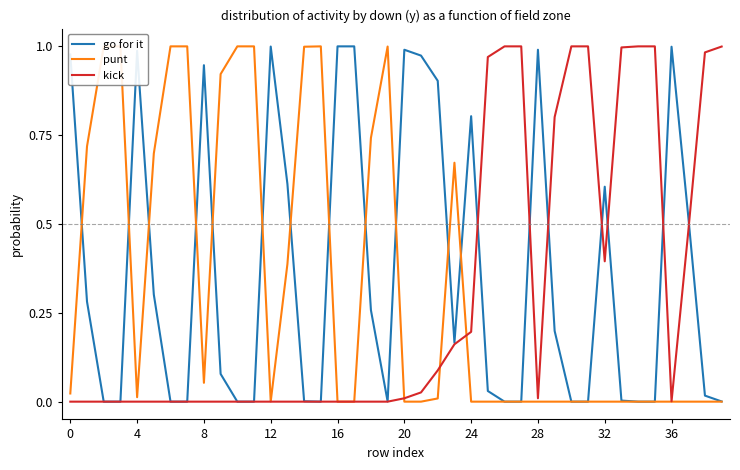

How many series are shown in this chart?

3